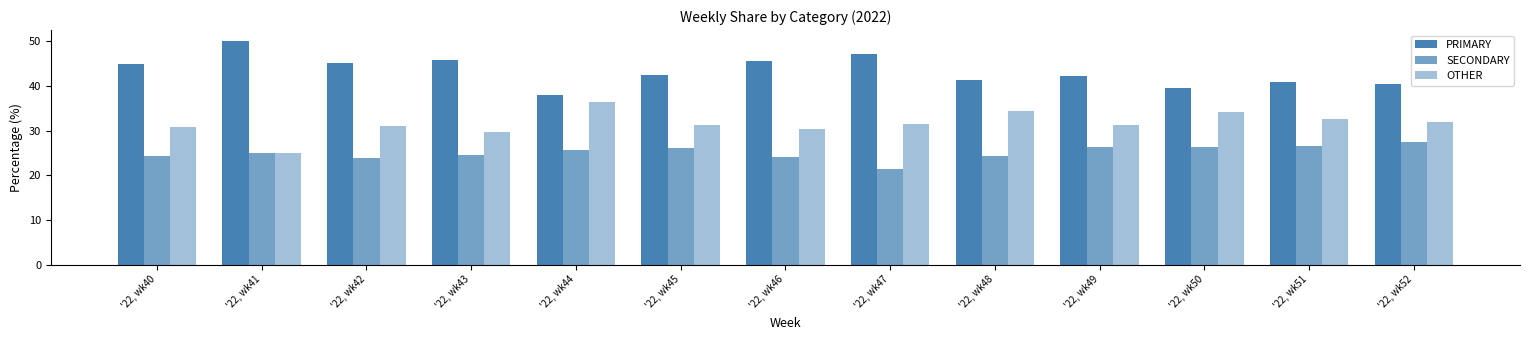

True or false: OTHER has a value of 31.0 at '22, wk42.

True